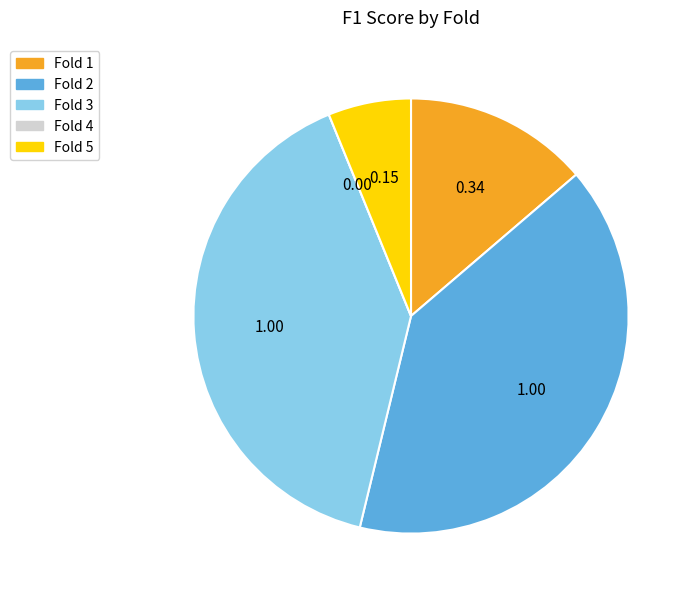

Does Fold 3 represent more than half of the total?

No